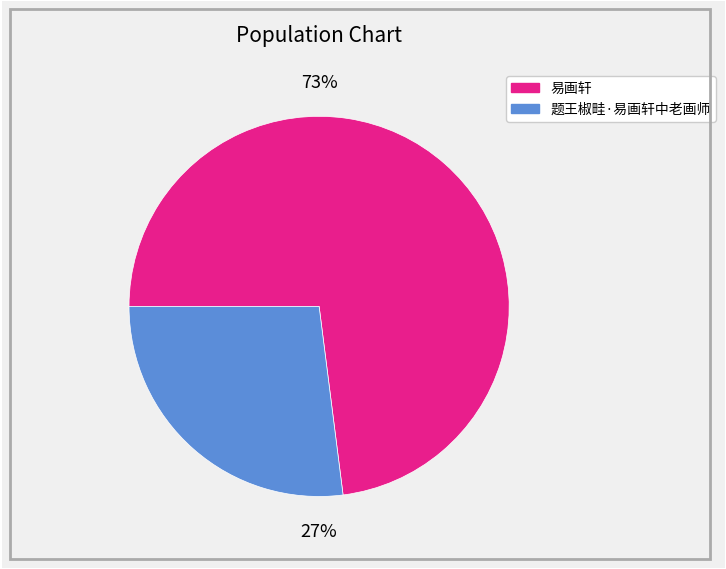

Does 题王椒畦·易画轩中老画师 account for over 50% of the chart?

No